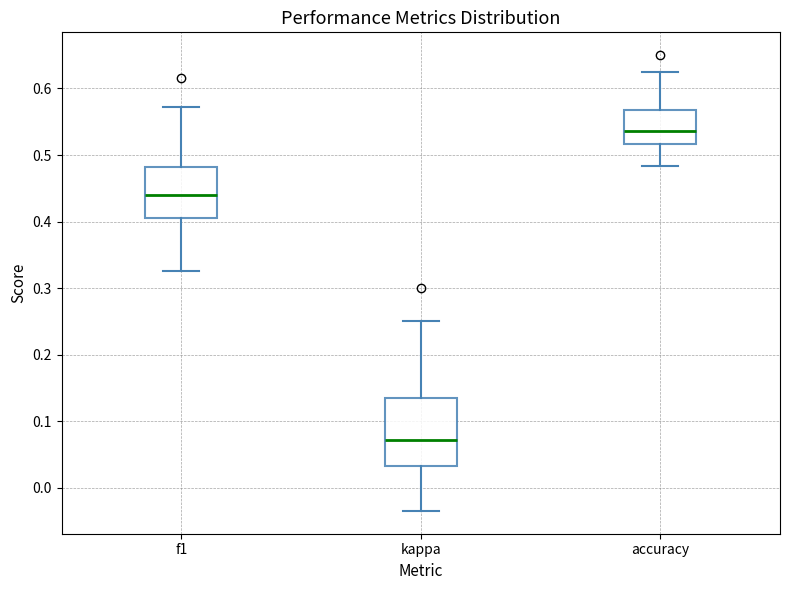

Where does the upper whisker of the box for kappa end on the y-axis? The values are not printed on the chart, so give them approximately, as read against the axis.

0.25